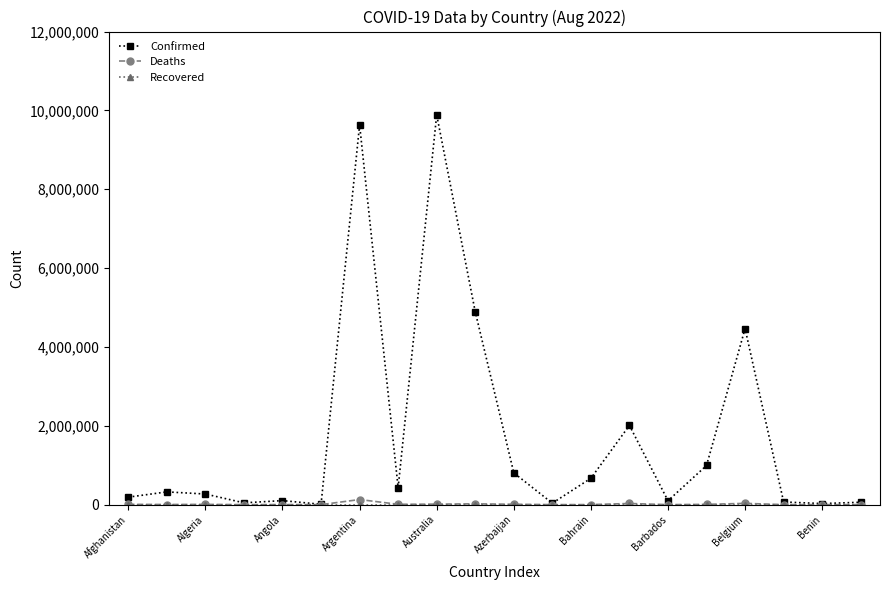

Which series has the largest range (max minus min)?

Confirmed